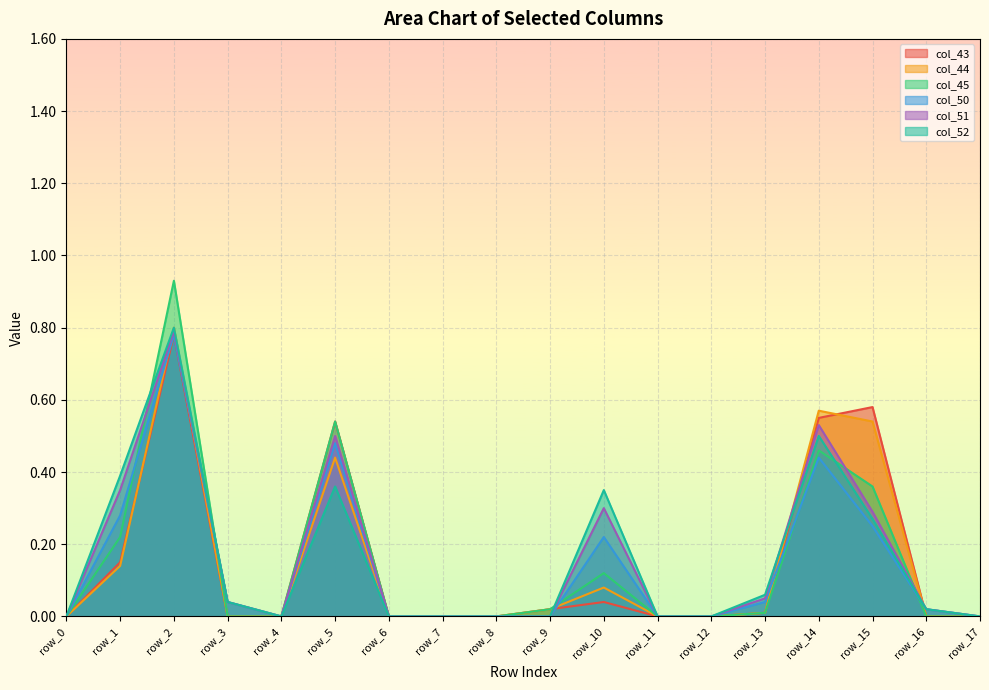

The value of col_52 at row_12 is 0.2. True or false?

False